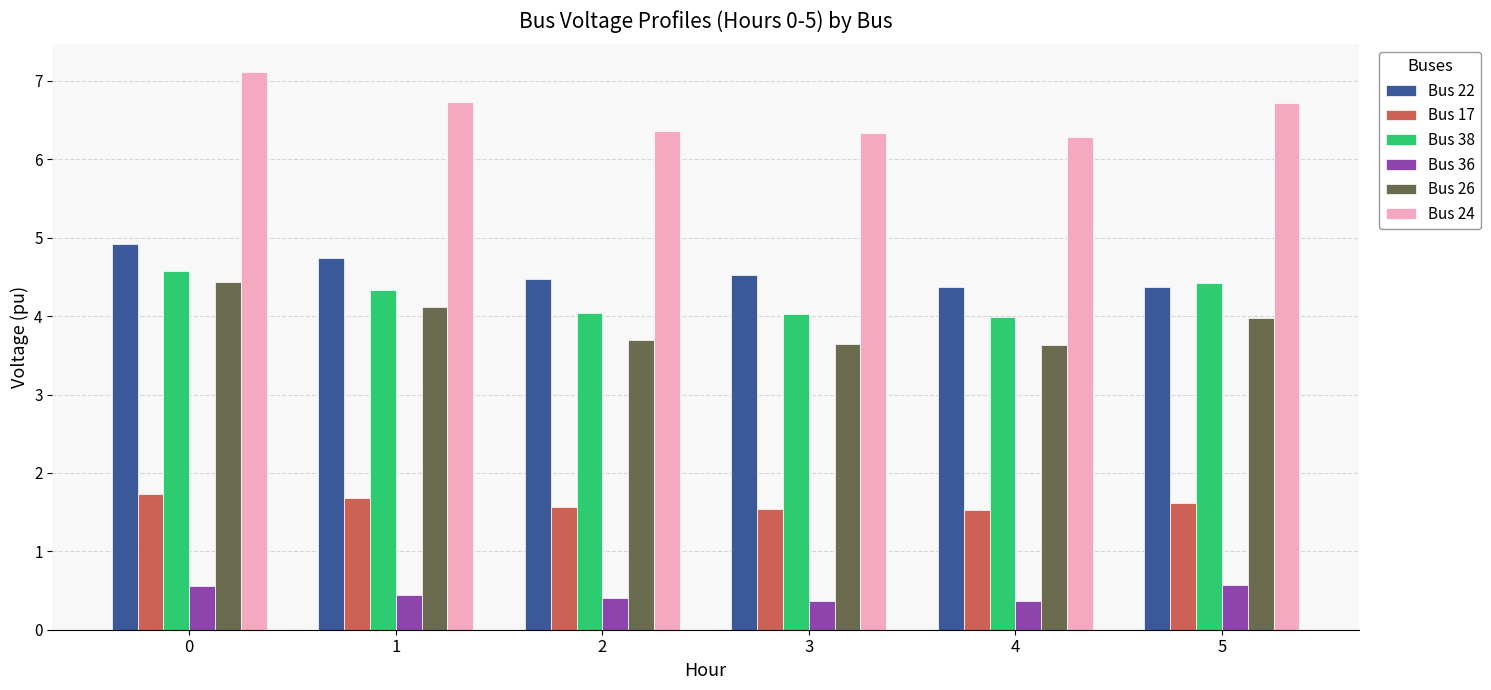

The value of Bus 24 at 2 is 6.4. True or false?

True